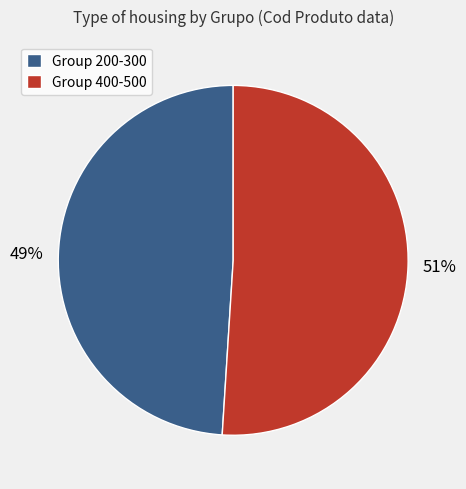

Rank the categories by value from highest to lowest.

Group 400-500, Group 200-300